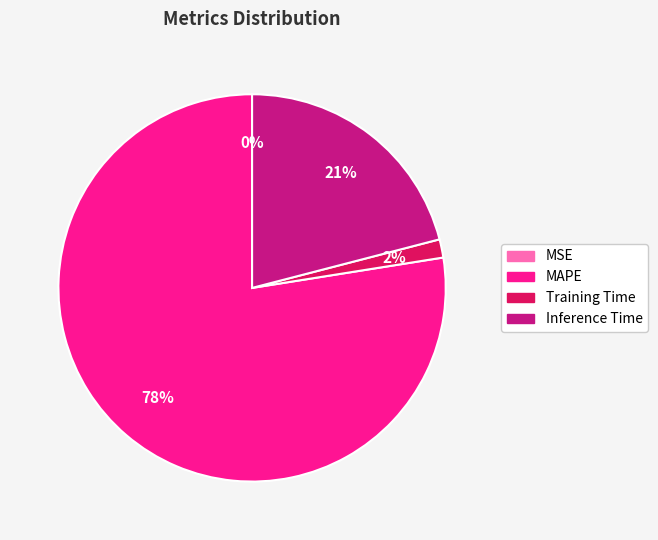

True or false: Training Time accounts for 2% of the total.

True